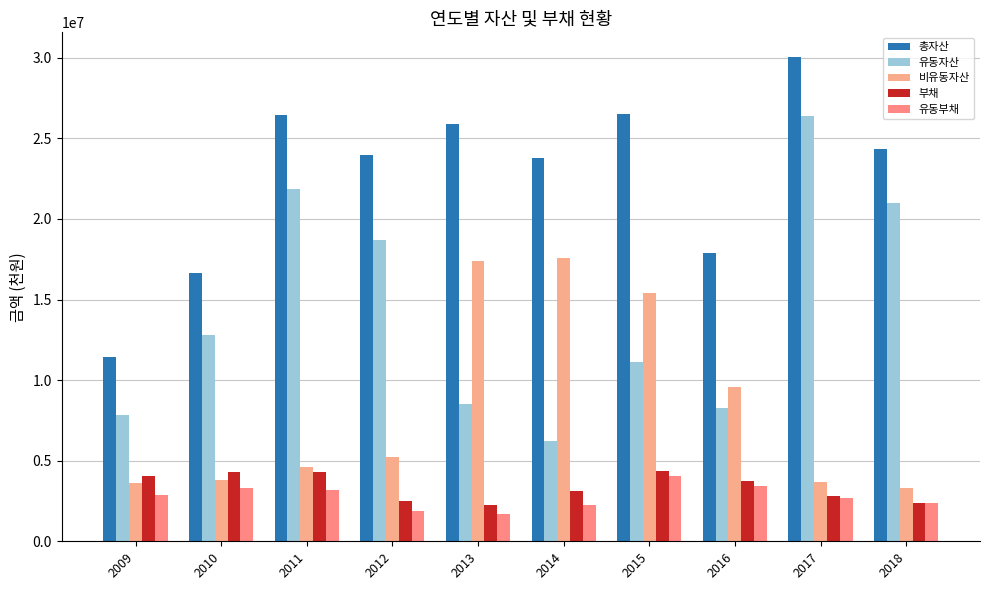

What value does the 유동부채 series have at 2012?

1897414